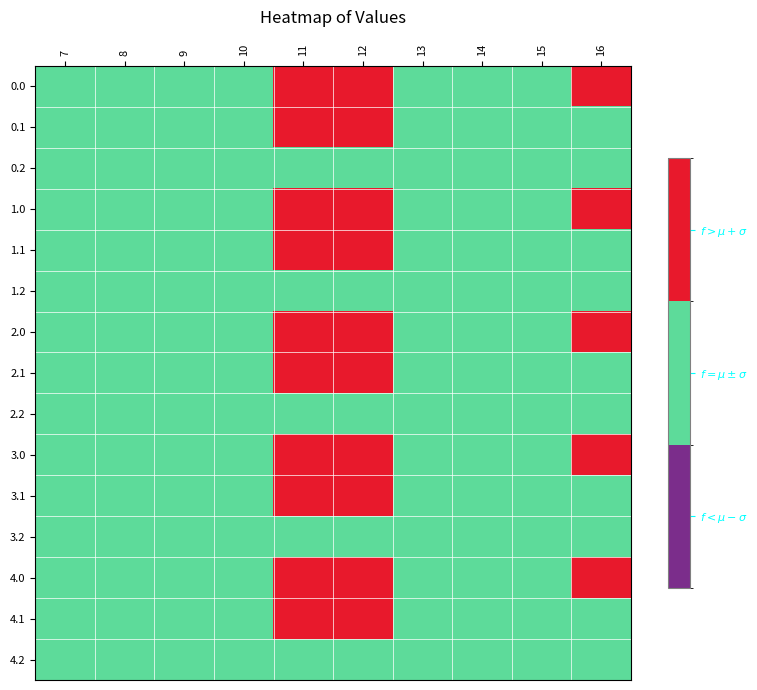

Reading left to right, what are all the values shown in this chart?

0.0: 7=1	8=1	9=1	10=1	11=2	12=2	13=1	14=1	15=1	16=2
0.1: 7=1	8=1	9=1	10=1	11=2	12=2	13=1	14=1	15=1	16=1
0.2: 7=1	8=1	9=1	10=1	11=1	12=1	13=1	14=1	15=1	16=1
1.0: 7=1	8=1	9=1	10=1	11=2	12=2	13=1	14=1	15=1	16=2
1.1: 7=1	8=1	9=1	10=1	11=2	12=2	13=1	14=1	15=1	16=1
1.2: 7=1	8=1	9=1	10=1	11=1	12=1	13=1	14=1	15=1	16=1
2.0: 7=1	8=1	9=1	10=1	11=2	12=2	13=1	14=1	15=1	16=2
2.1: 7=1	8=1	9=1	10=1	11=2	12=2	13=1	14=1	15=1	16=1
2.2: 7=1	8=1	9=1	10=1	11=1	12=1	13=1	14=1	15=1	16=1
3.0: 7=1	8=1	9=1	10=1	11=2	12=2	13=1	14=1	15=1	16=2
3.1: 7=1	8=1	9=1	10=1	11=2	12=2	13=1	14=1	15=1	16=1
3.2: 7=1	8=1	9=1	10=1	11=1	12=1	13=1	14=1	15=1	16=1
4.0: 7=1	8=1	9=1	10=1	11=2	12=2	13=1	14=1	15=1	16=2
4.1: 7=1	8=1	9=1	10=1	11=2	12=2	13=1	14=1	15=1	16=1
4.2: 7=1	8=1	9=1	10=1	11=1	12=1	13=1	14=1	15=1	16=1